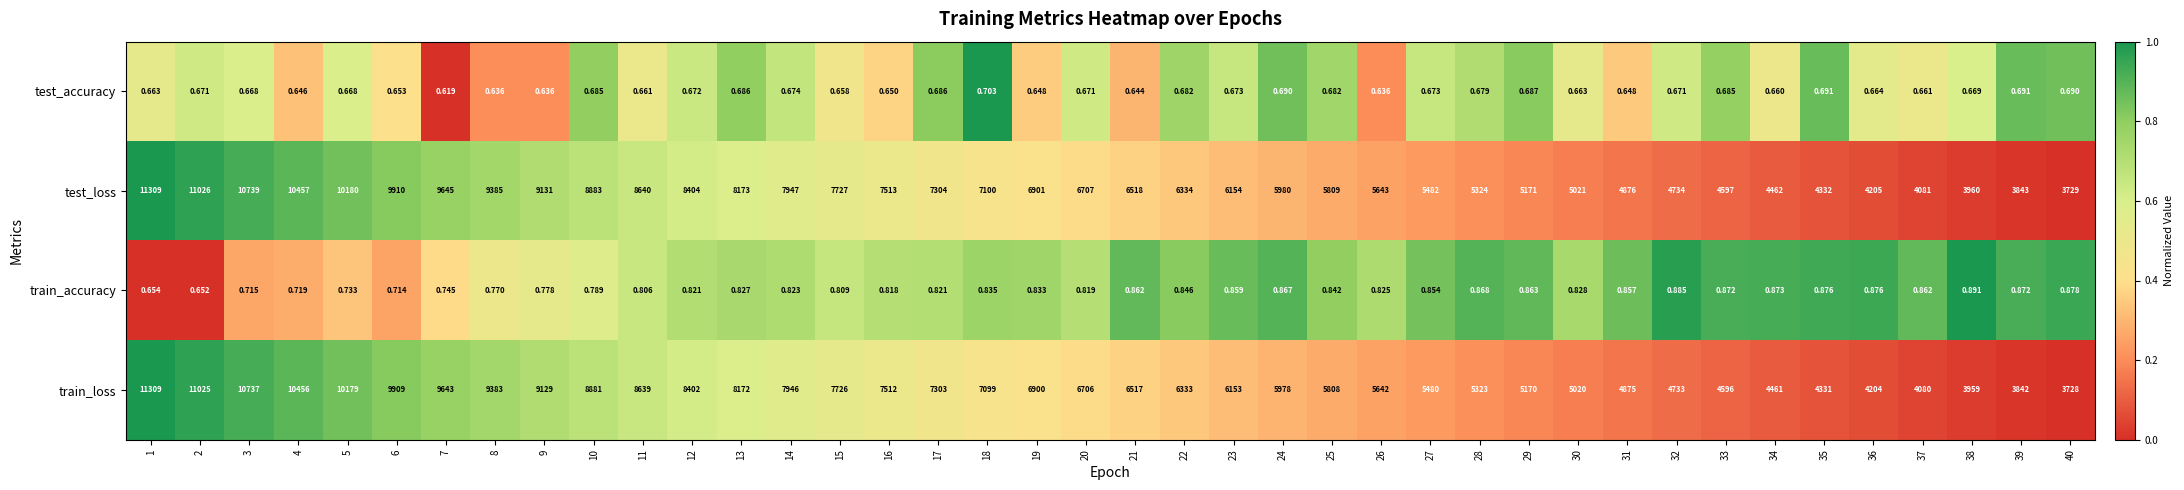

Which series has the largest range (max minus min)?

train_loss